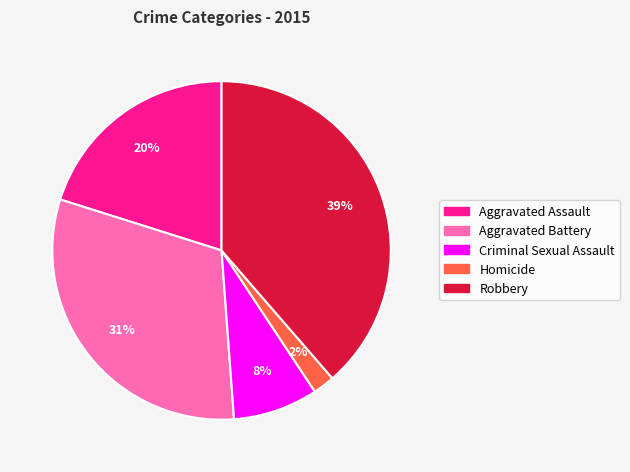

Do Homicide and Criminal Sexual Assault together represent more than half of the pie?

No